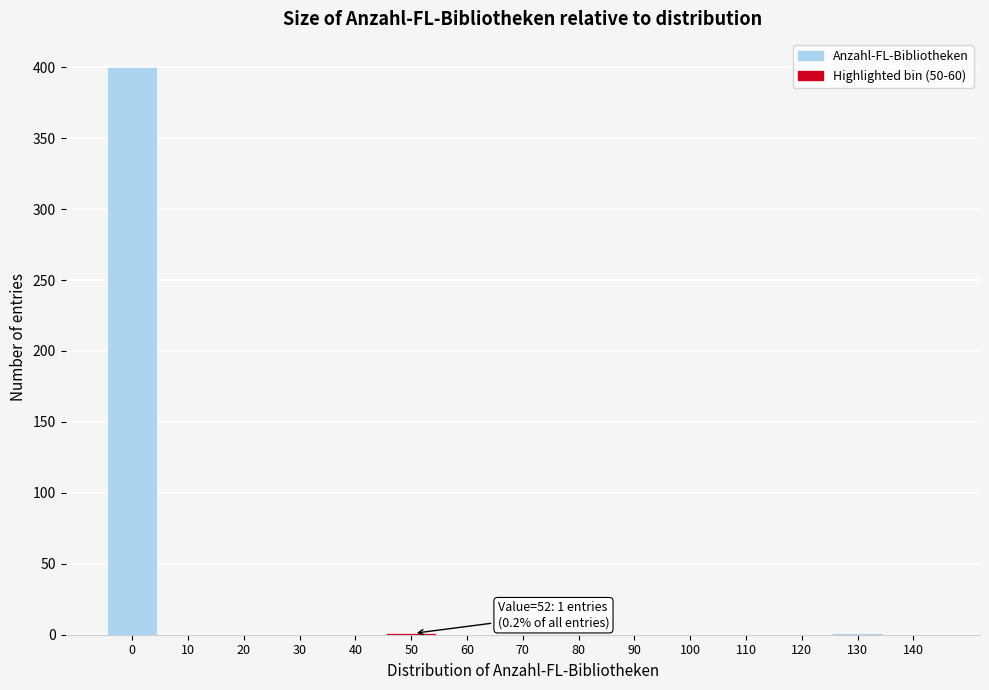

What is the greatest value displayed?

400